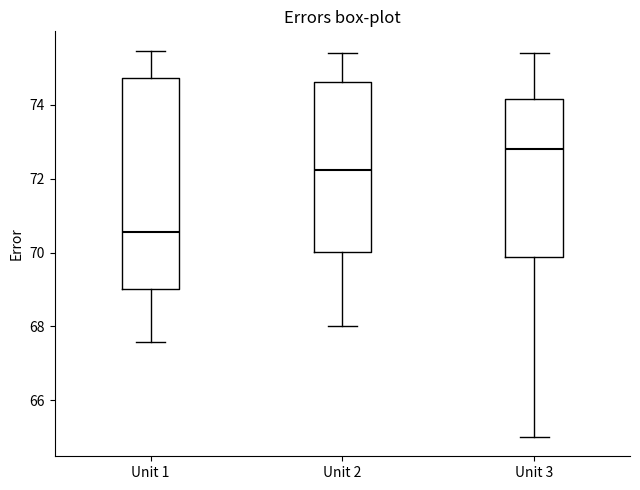

Reading left to right, transcribe this box plot: for each box, give where its median line is, the range the box spans, and where its two whiskers end, as read against the y-axis. The values are not printed on the chart, so give them approximately, as read against the axis.

Unit 1: median 70.6, box 69.0 to 74.8, whiskers 67.6 to 75.4
Unit 2: median 72.2, box 70.0 to 74.6, whiskers 68.0 to 75.4
Unit 3: median 72.8, box 69.8 to 74.2, whiskers 65.0 to 75.4